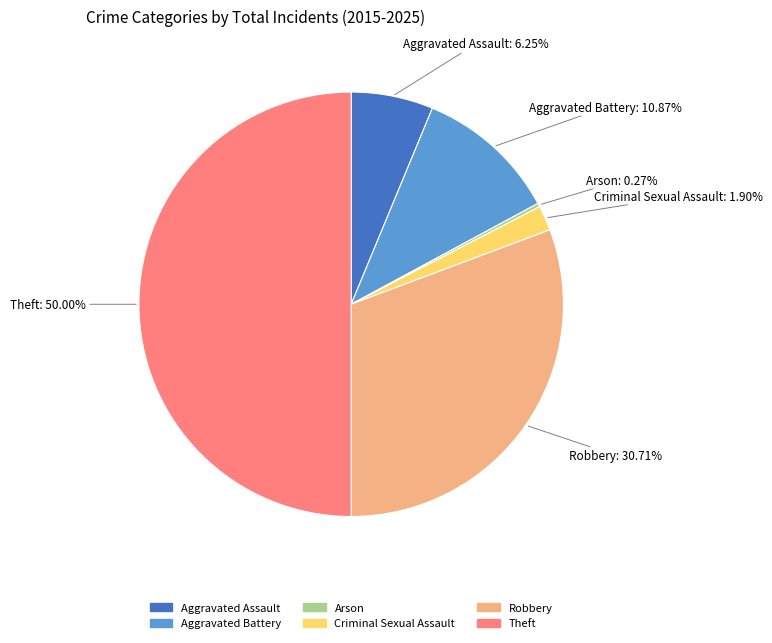

Between Aggravated Assault and Theft, which is larger?

Theft